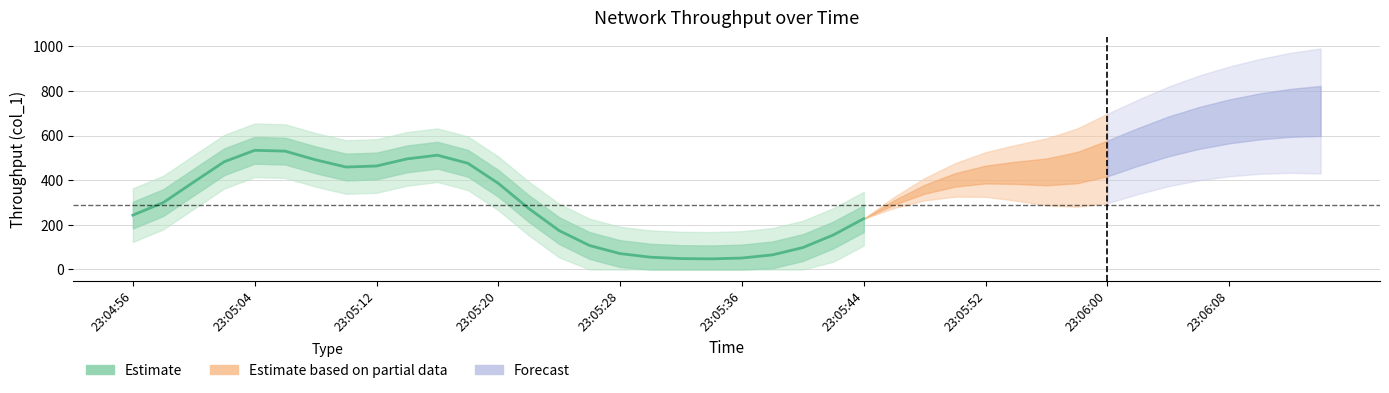

Is it true that the value at 23:05:20 is 220.2?

False